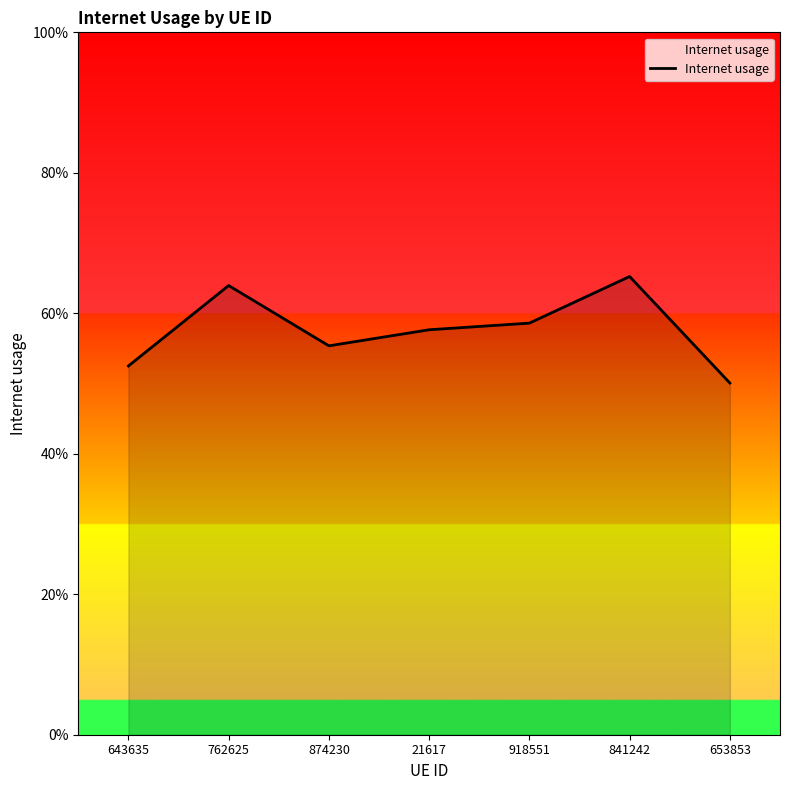

Is it true that the value at 653853 is 0.2?

False